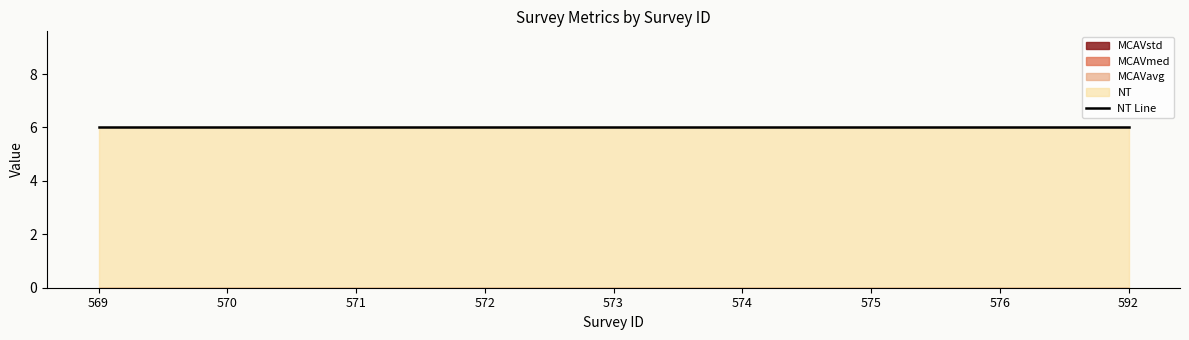

What is the maximum value shown in the chart?

6